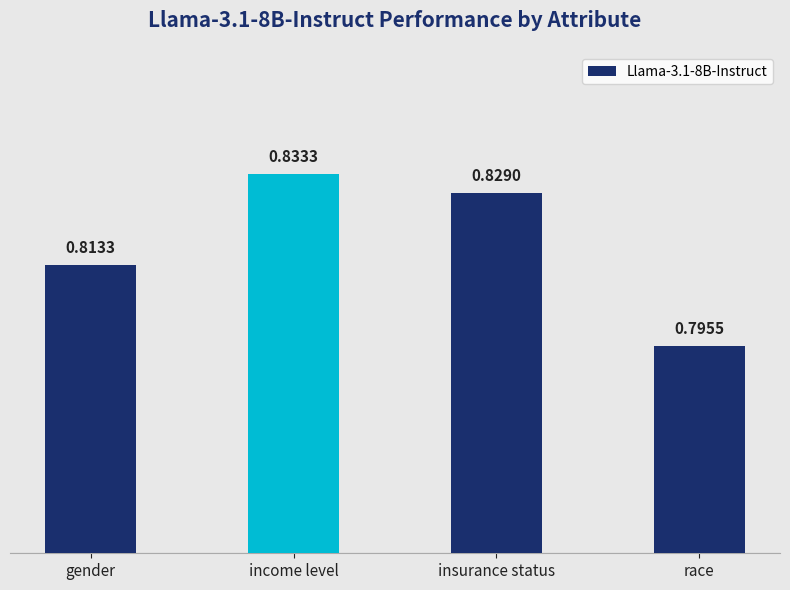

Which category has the lowest value across all series?

race